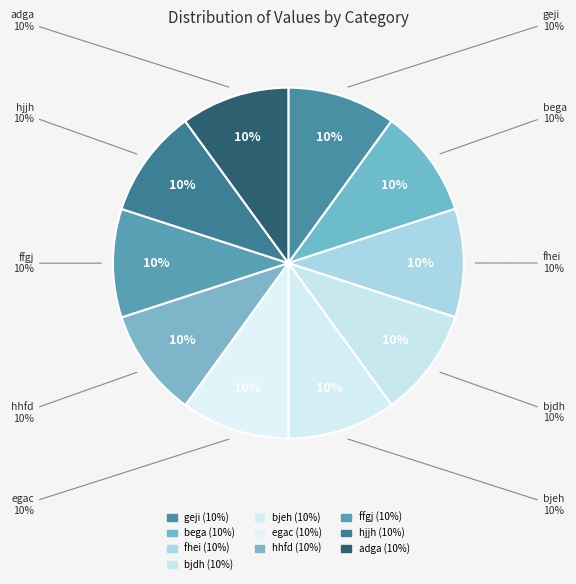

Combined, what portion of the pie is bega and hjjh?

20.0%